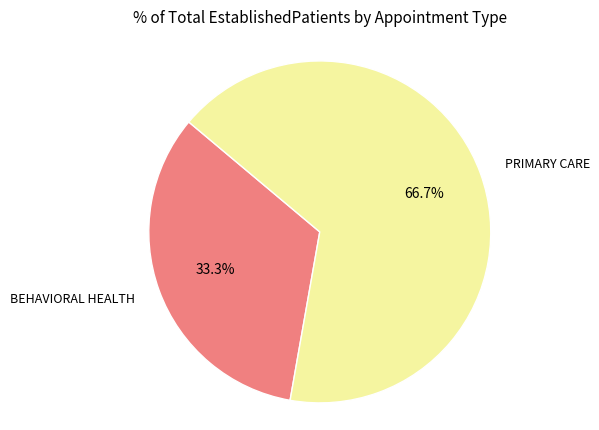

Is there a majority slice in this chart?

Yes